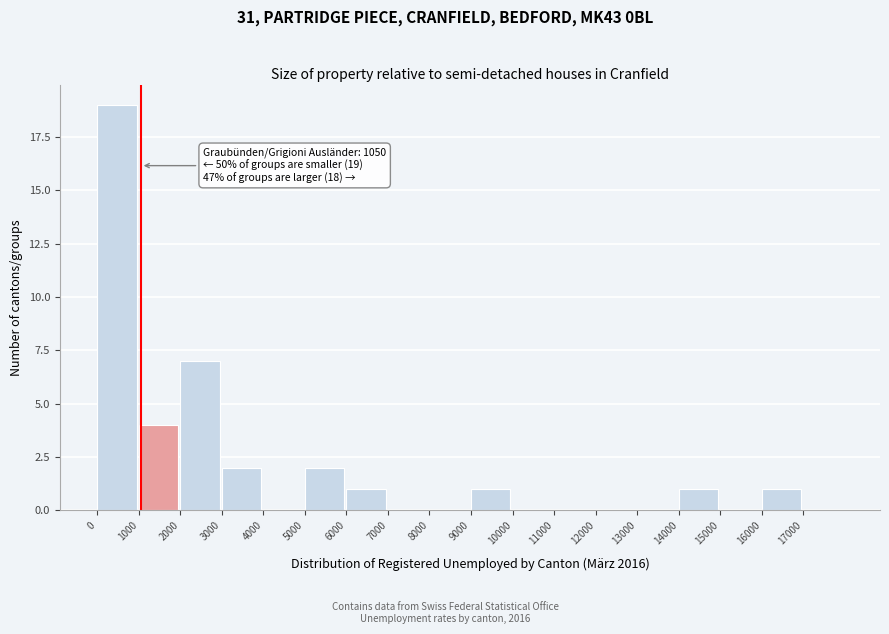

Which range on the x-axis has the tallest bar?

0 to 1000